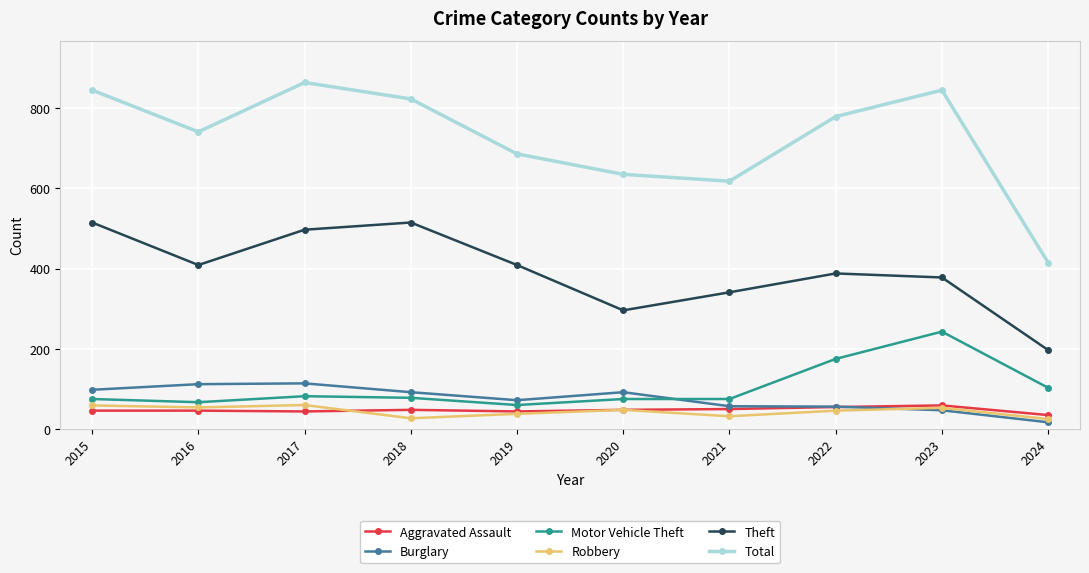

How many intersections are there between Burglary and Aggravated Assault?

1